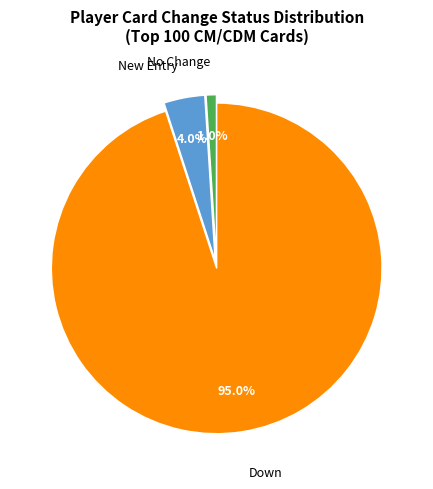

Is there any slice that represents more than half of the pie?

Yes